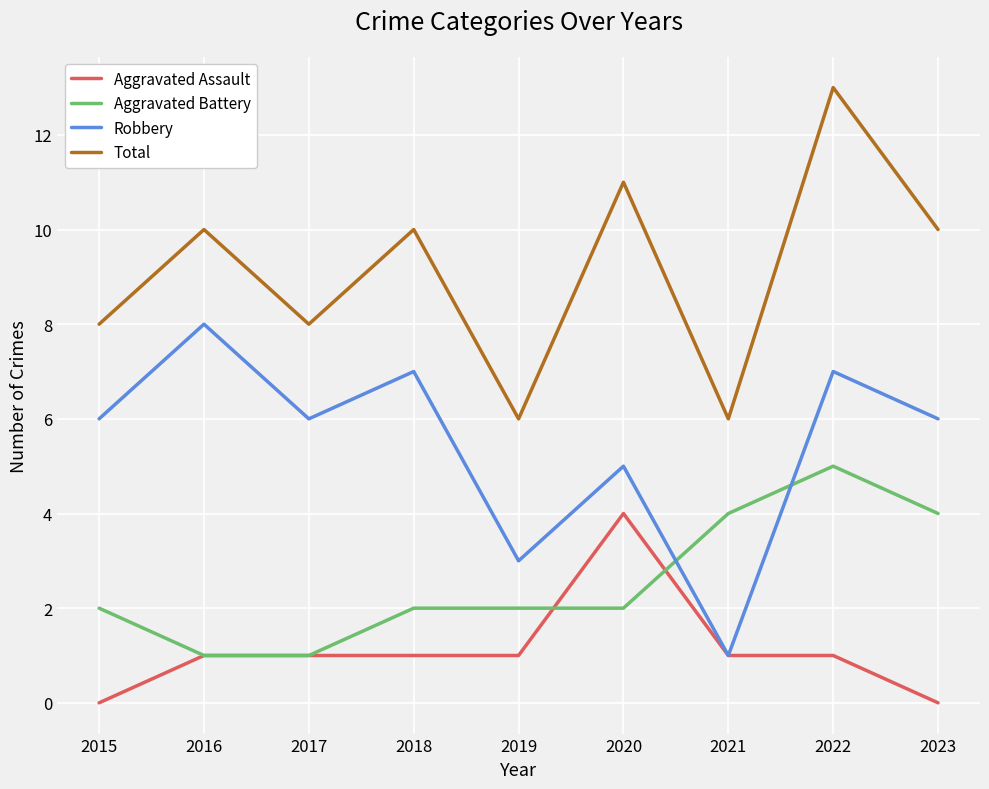

True or false: Aggravated Battery has more than 0 interior local peaks.

True